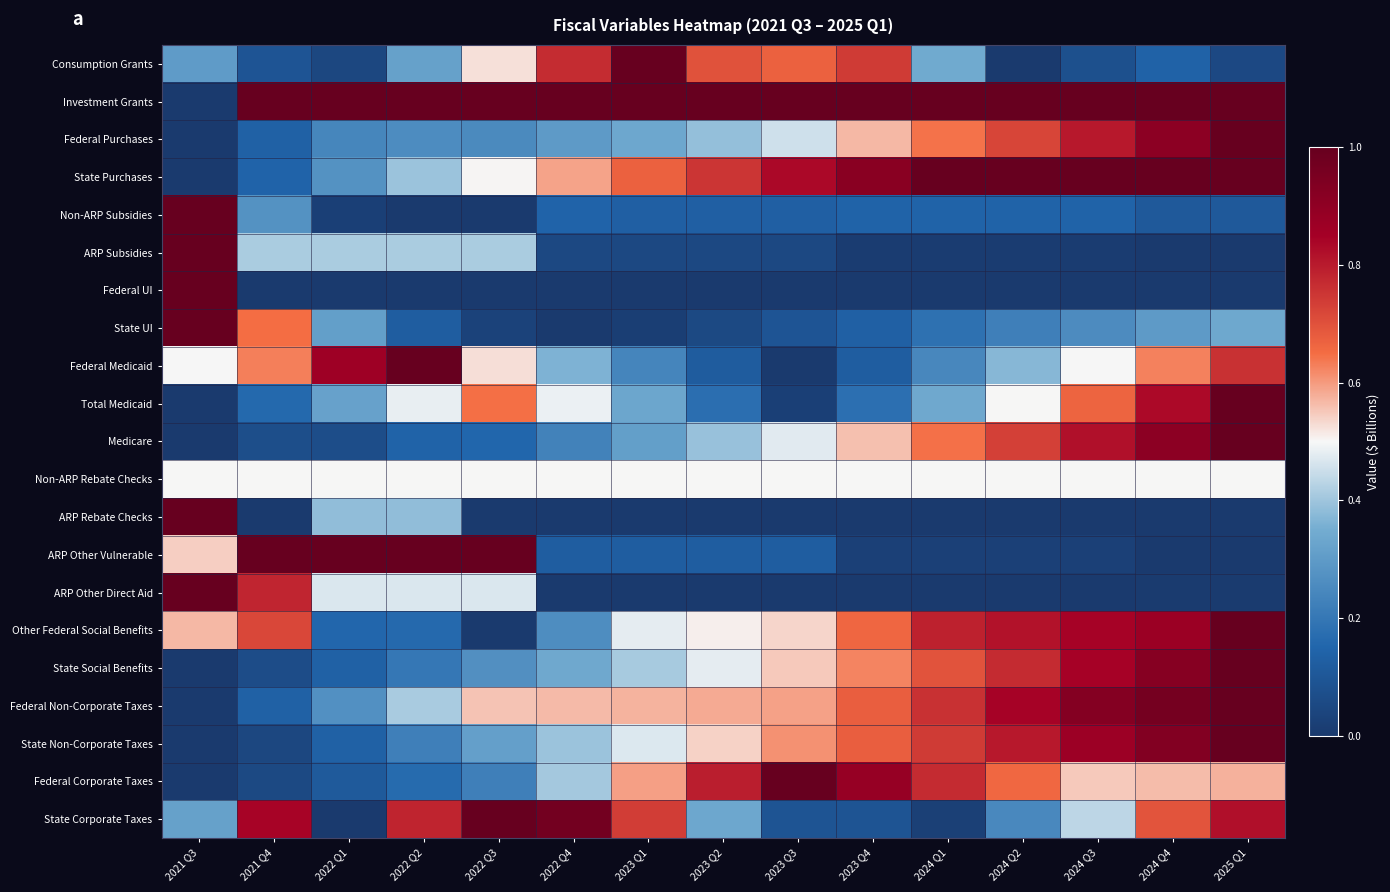

What is the difference between the highest and lowest values at 2024 Q2?

1.0